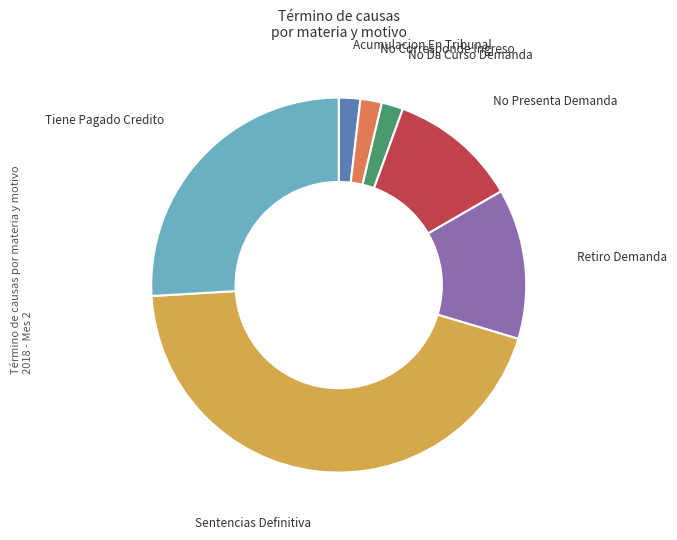

Is there any slice that represents more than half of the pie?

No